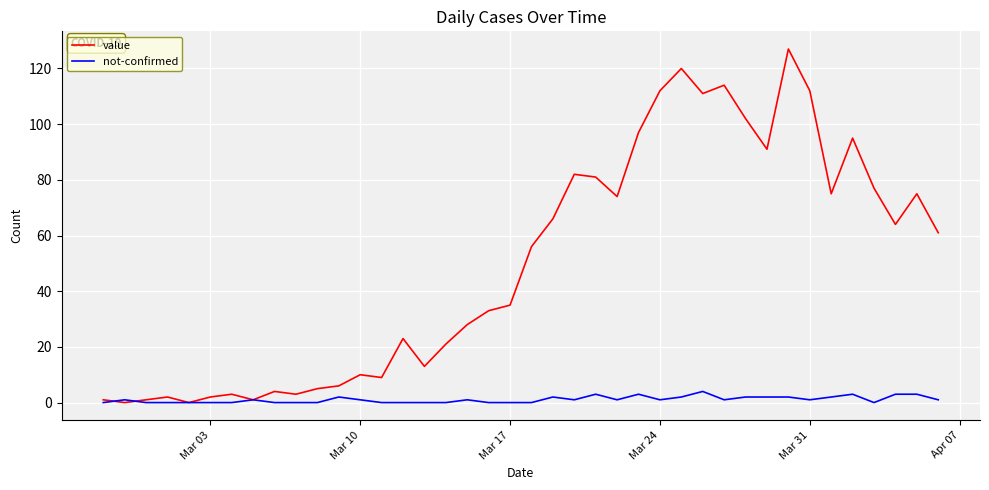

What is the highest value of the not-confirmed series?

4